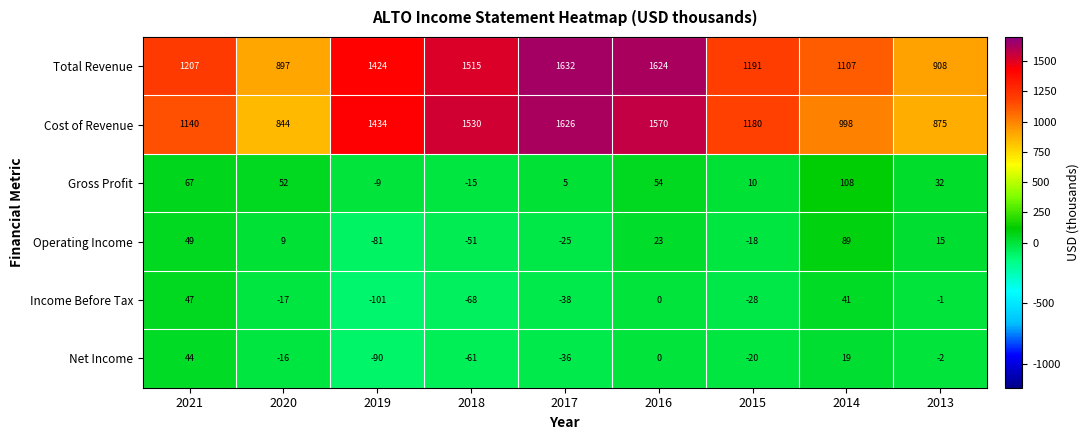

Is it true that Net Income equals -90 at 2019?

True